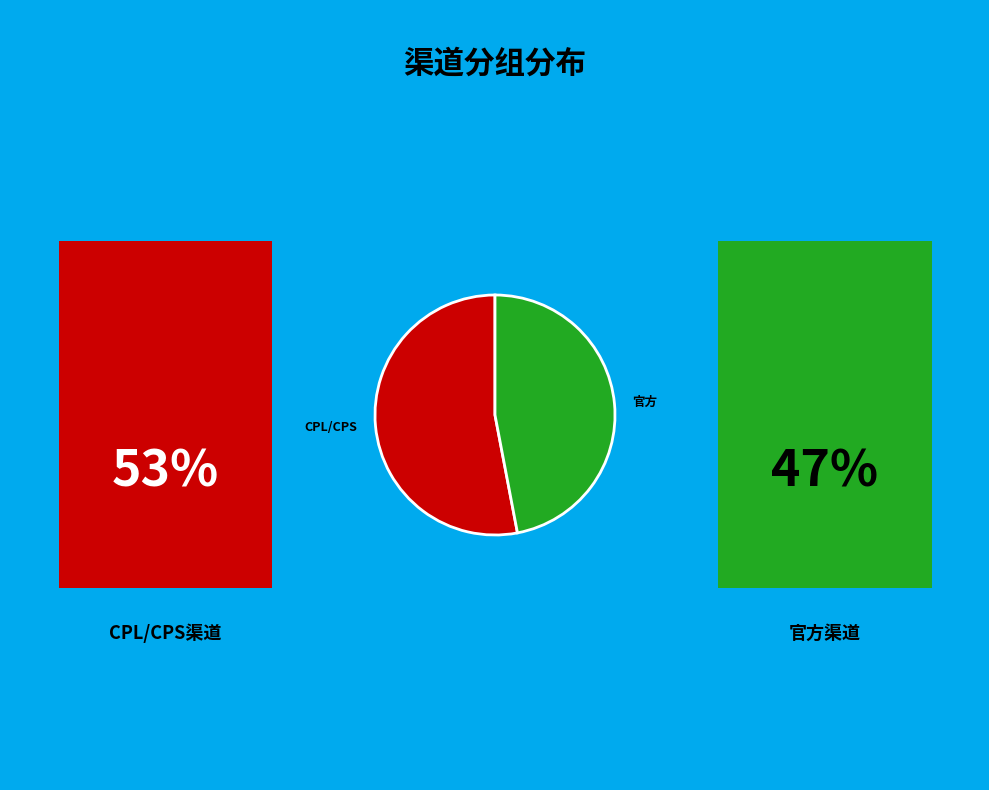

Is there a majority slice in this chart?

Yes